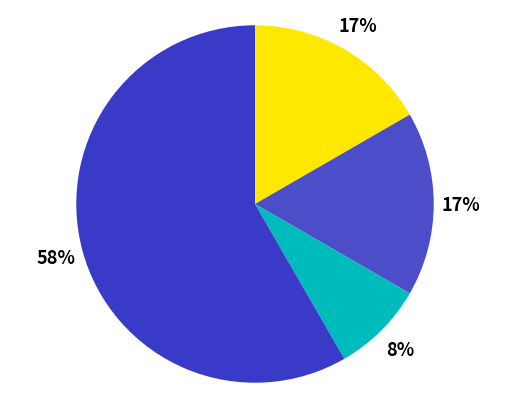

Count the number of slices in the pie.

4